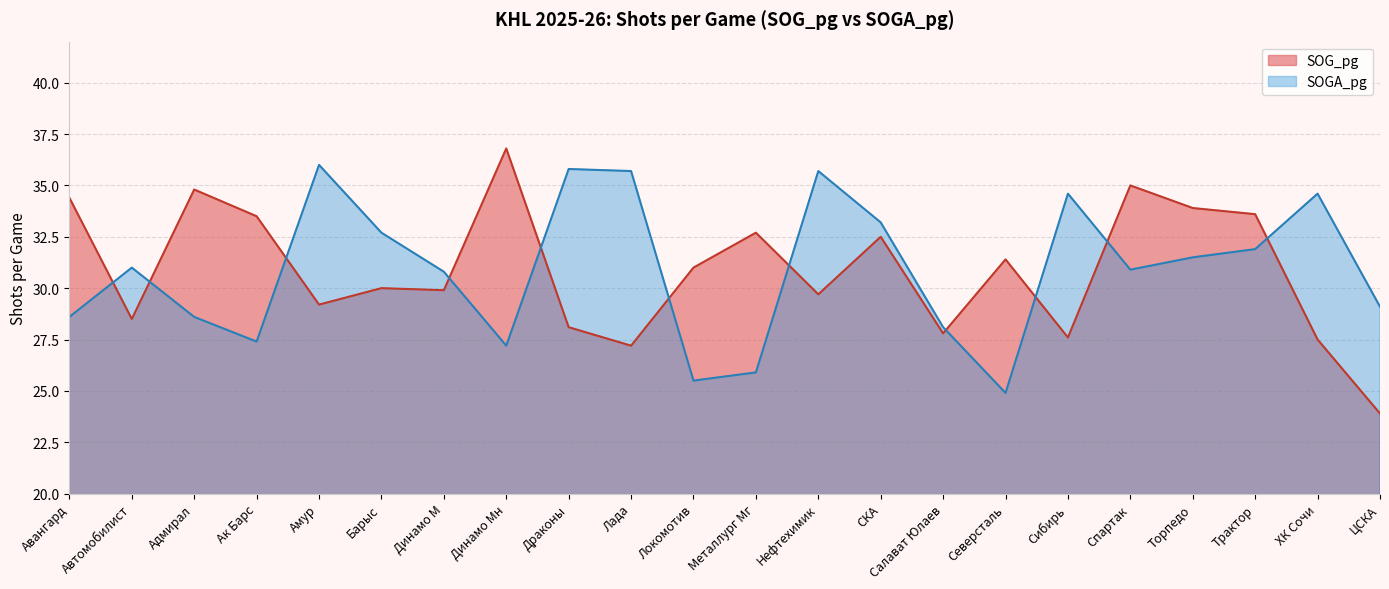

At how many categories does at least one series exceed 28?

22